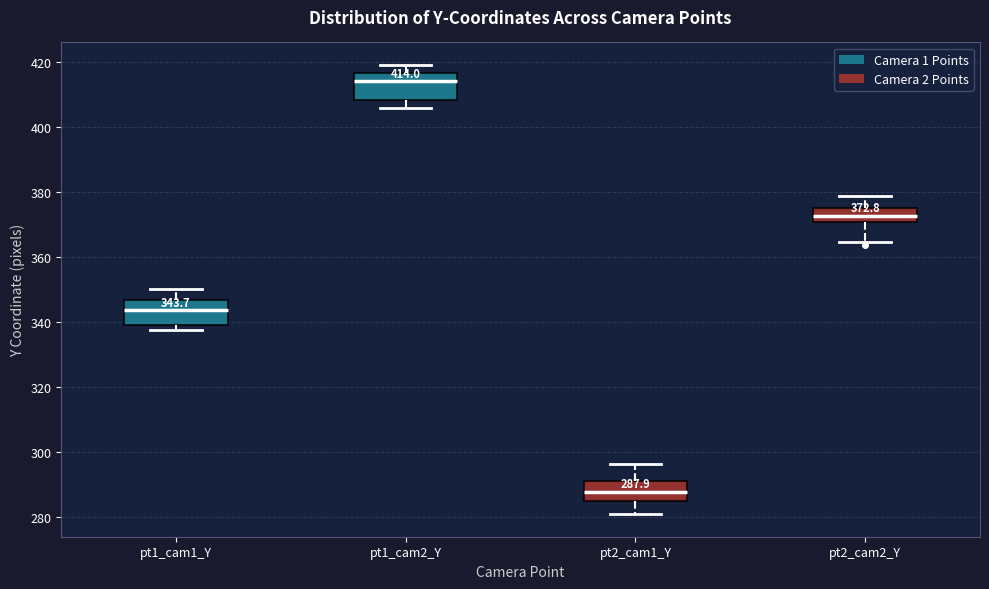

Which box's median line is the lowest?

pt2_cam1_Y